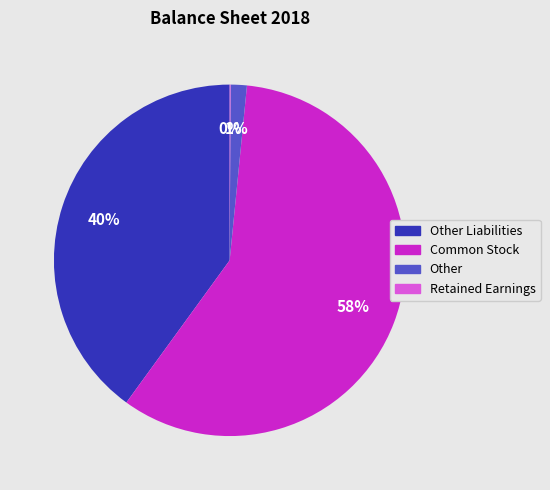

To the nearest percent, what is the average slice percentage?

25%